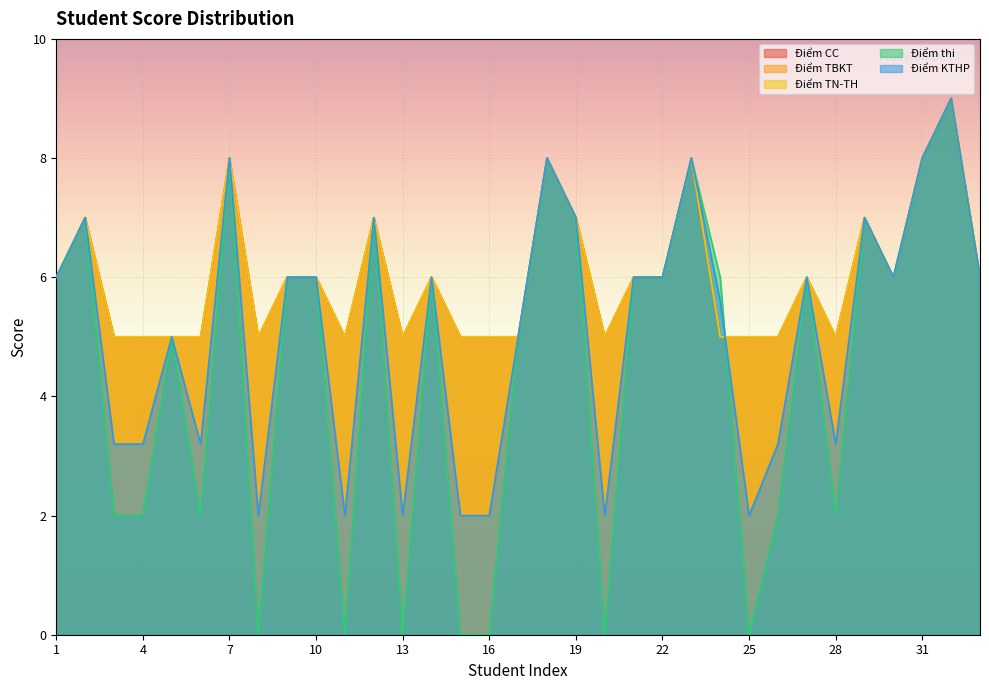

After their last crossing, which series has the higher values: Điểm thi or Điểm TBKT?

Điểm TBKT